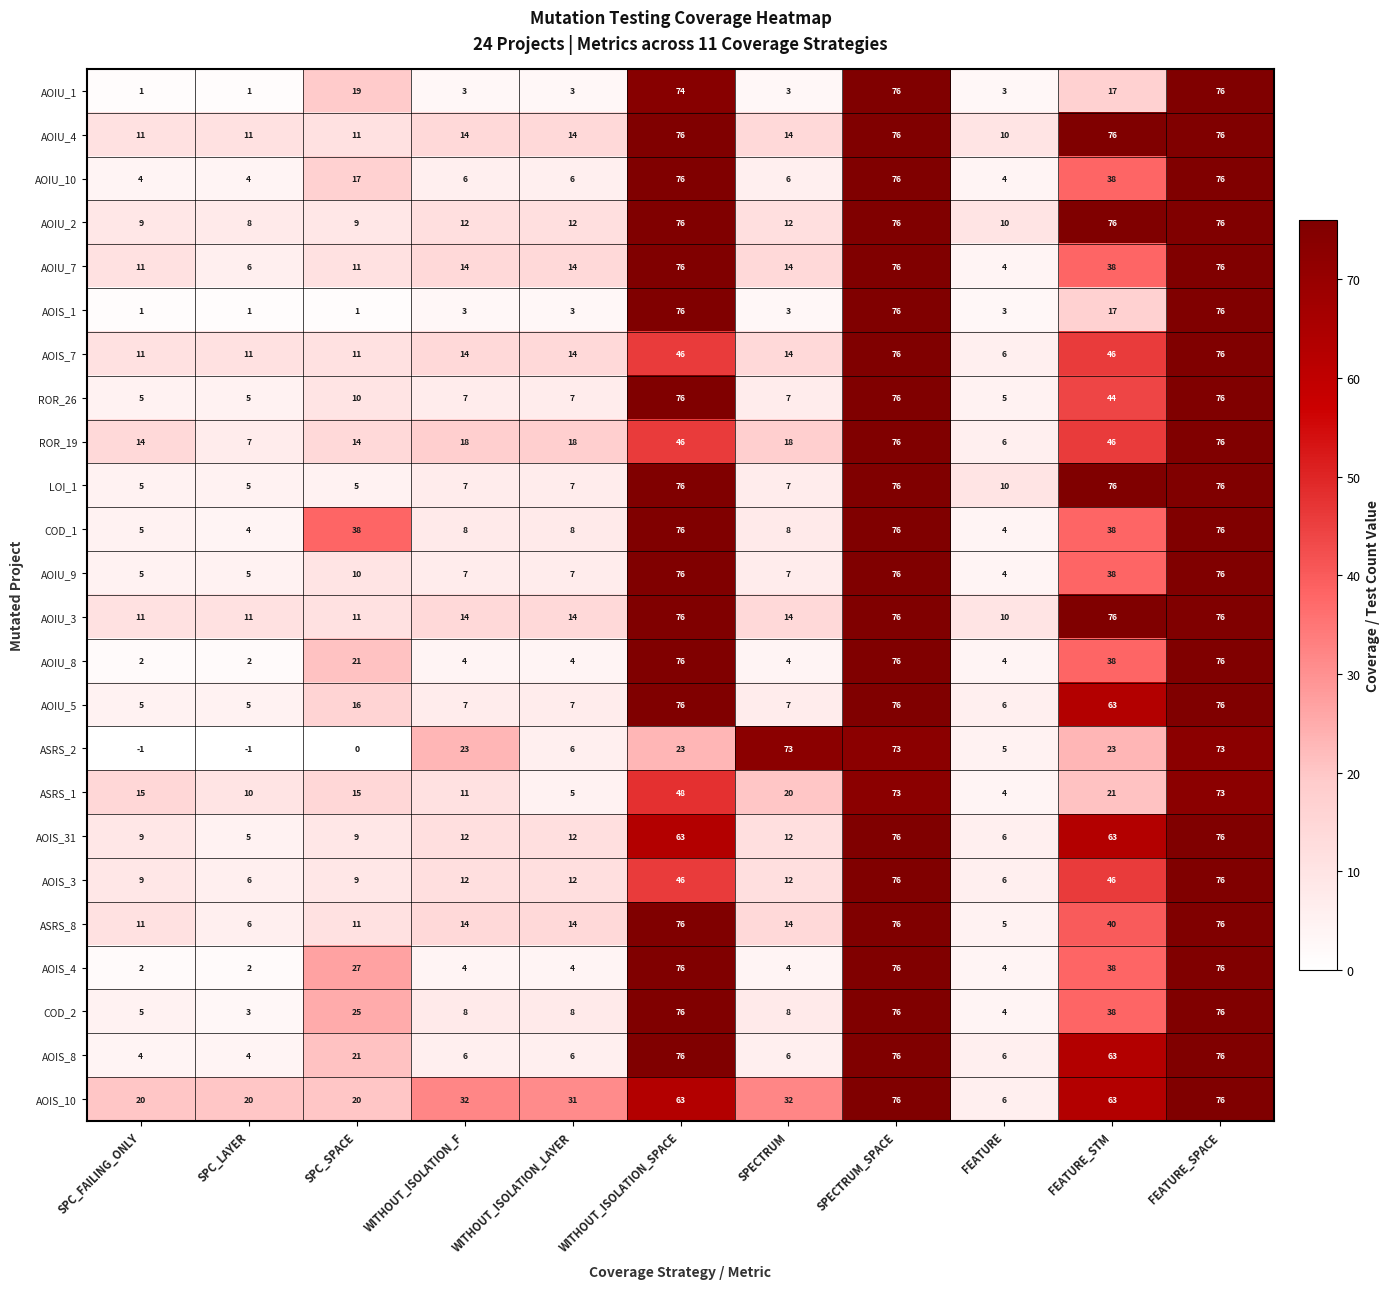

At which label does AOIU_1 first exceed 3?

SPC_SPACE